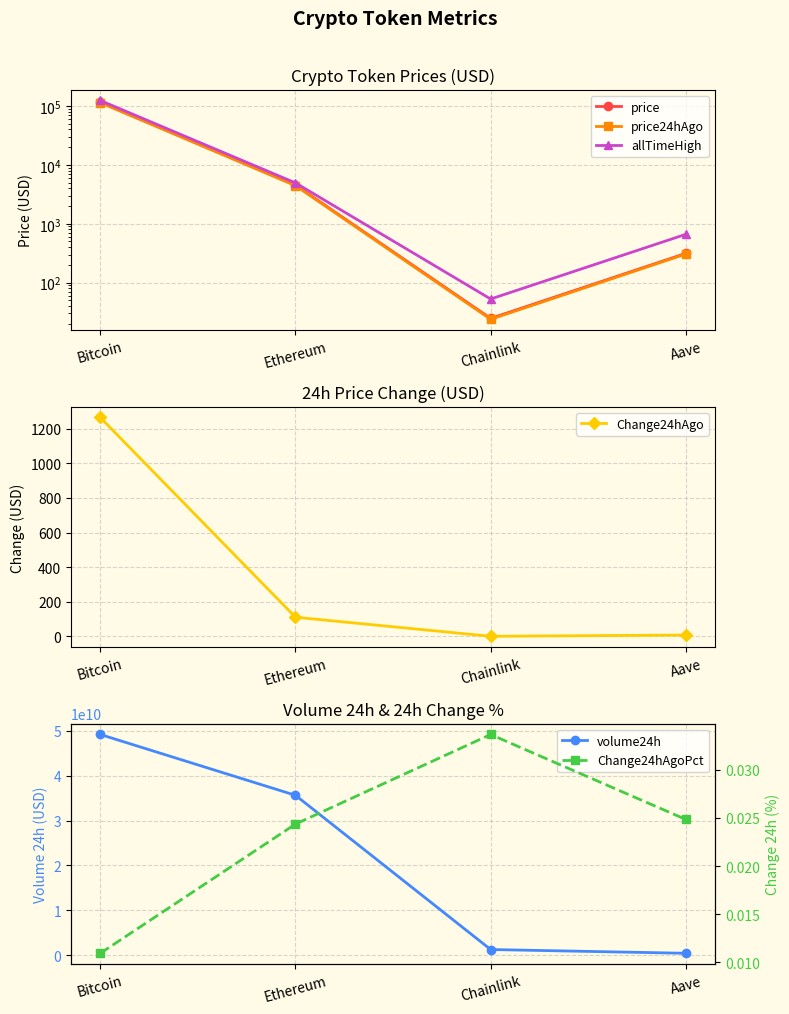

The value of allTimeHigh at Ethereum is 6466.4. True or false?

False